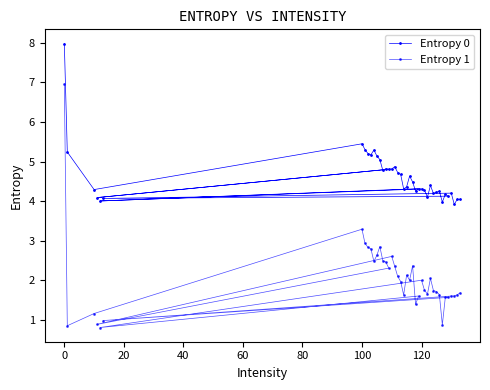

What is the difference between the maximum and second lowest values in the Entropy 0 series?

4.0